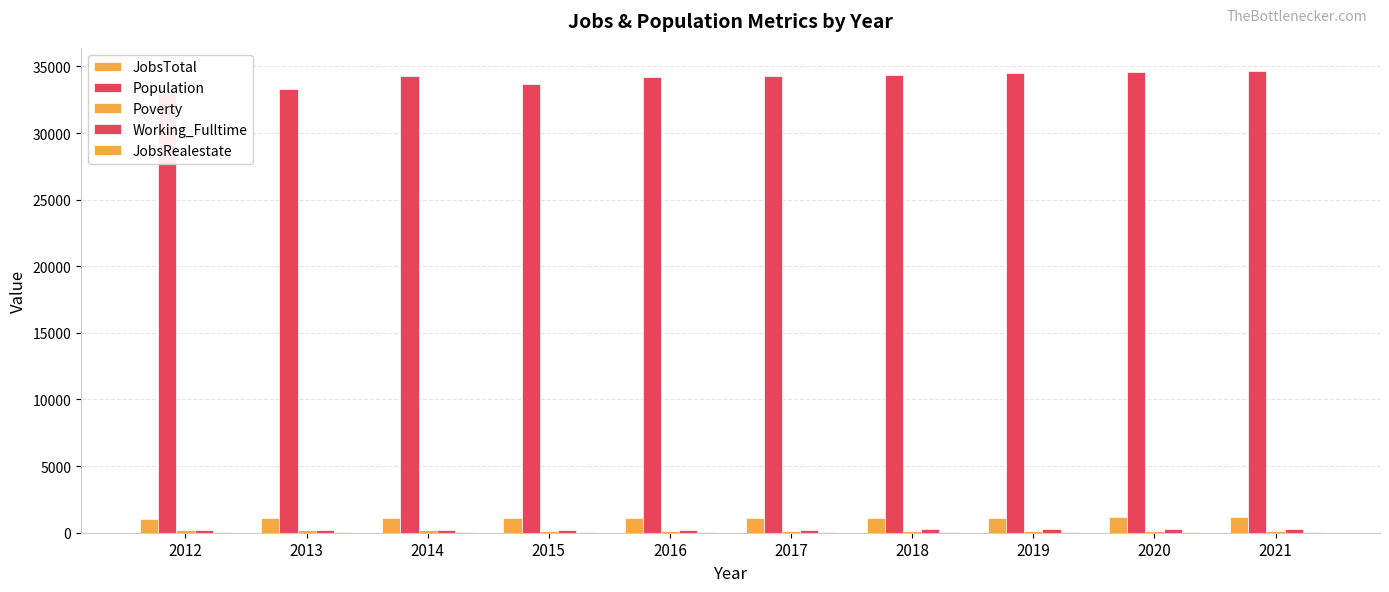

Between 2016 and 2018, which series saw the biggest shift?

Population